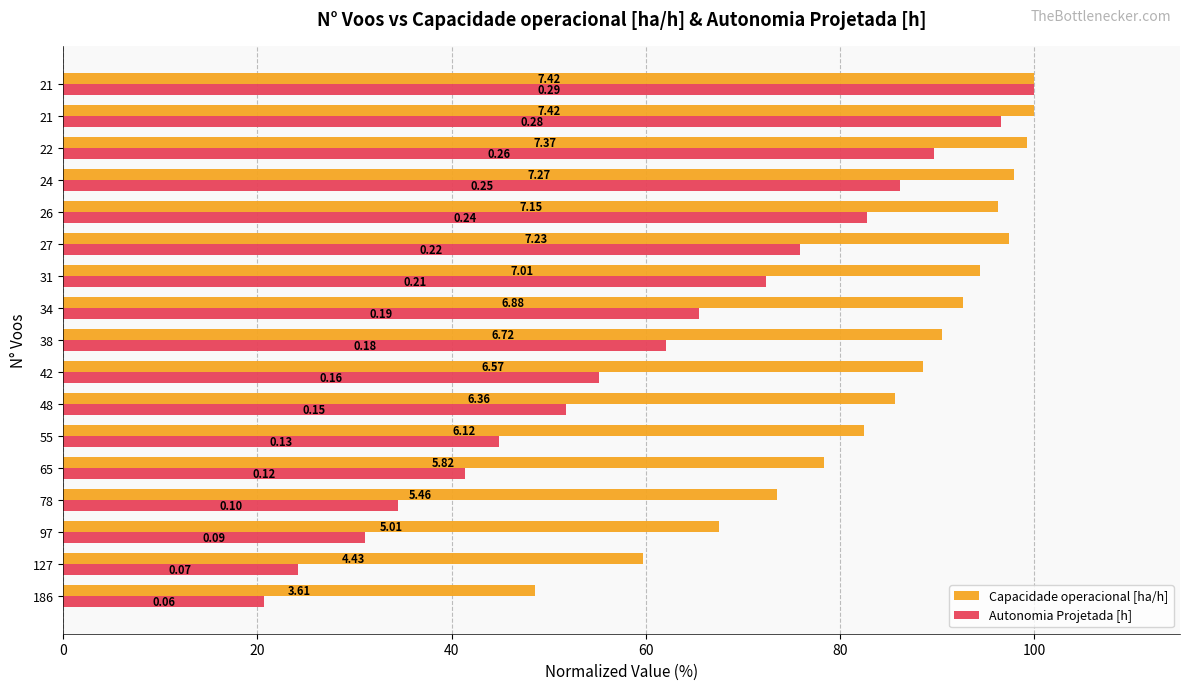

What are all the series names shown in the legend?

Capacidade operacional [ha/h], Autonomia Projetada [h]